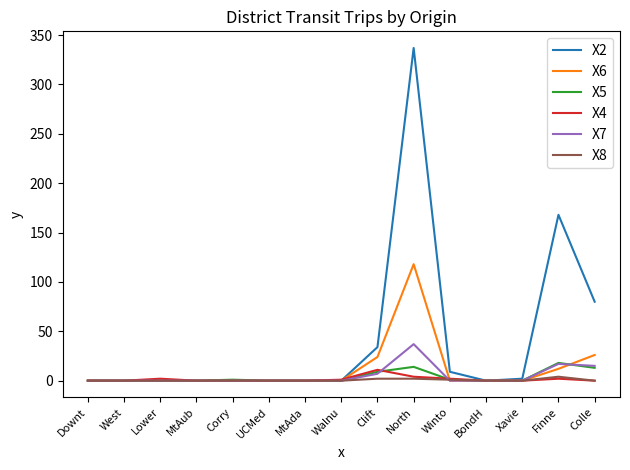

The value of X5 at UCMed is 0. True or false?

True